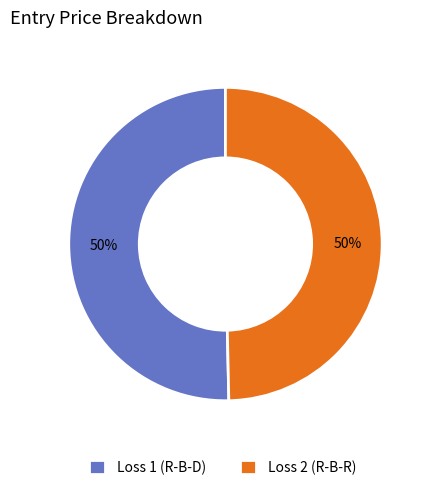

To the nearest percent, what percentage of the pie is Loss 2 (R-B-R)?

50%